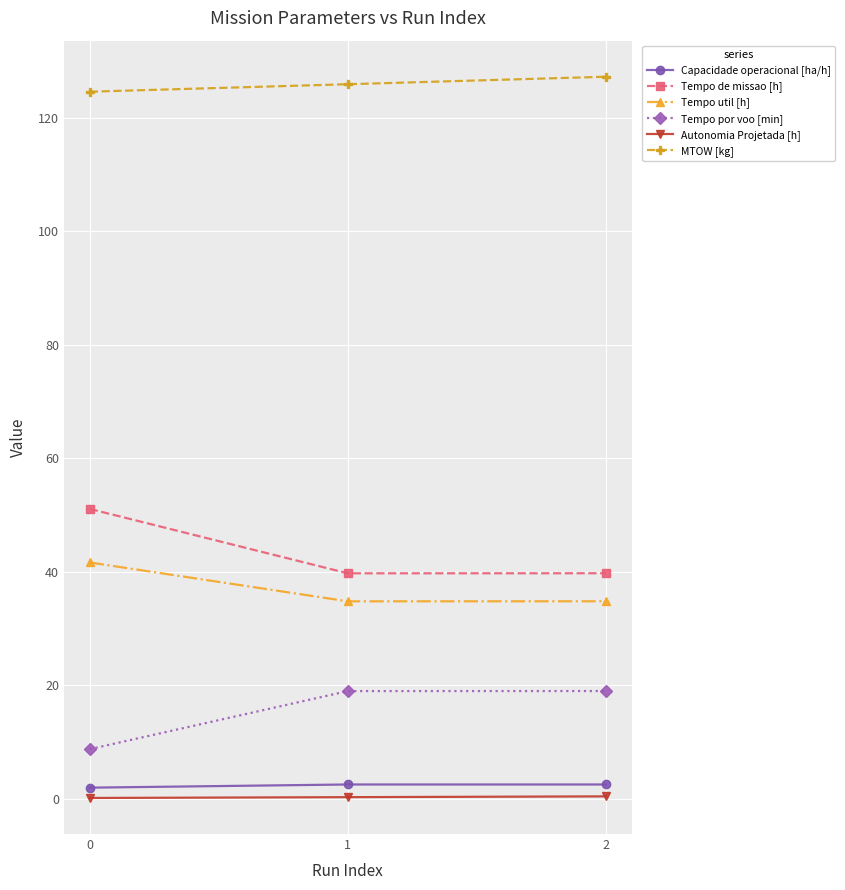

What is the spread (max minus min) of values at 0?

124.5